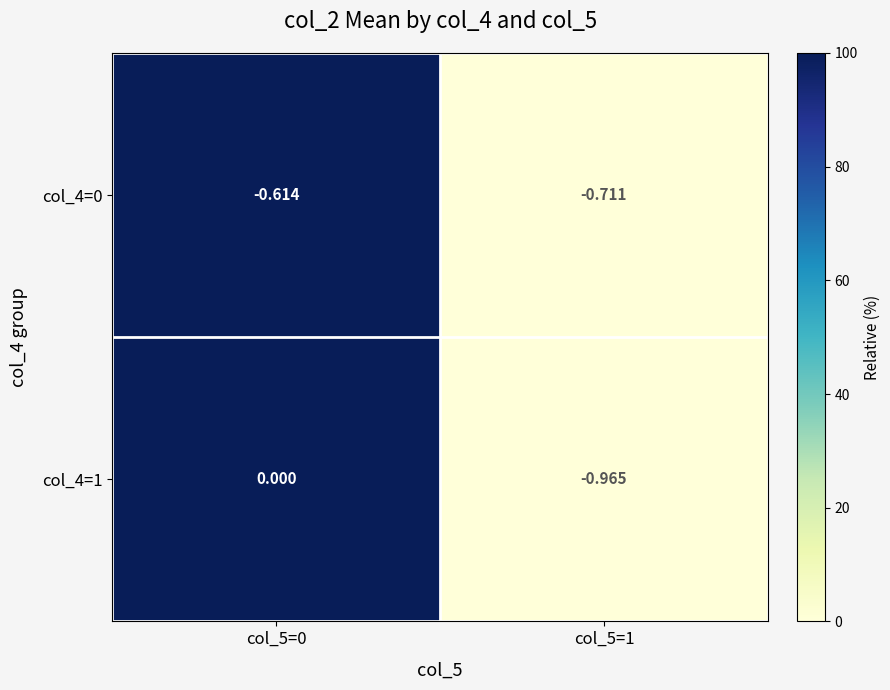

Is the value of col_4=1 at col_5=0 greater than the value of col_4=0 at col_5=0?

Yes